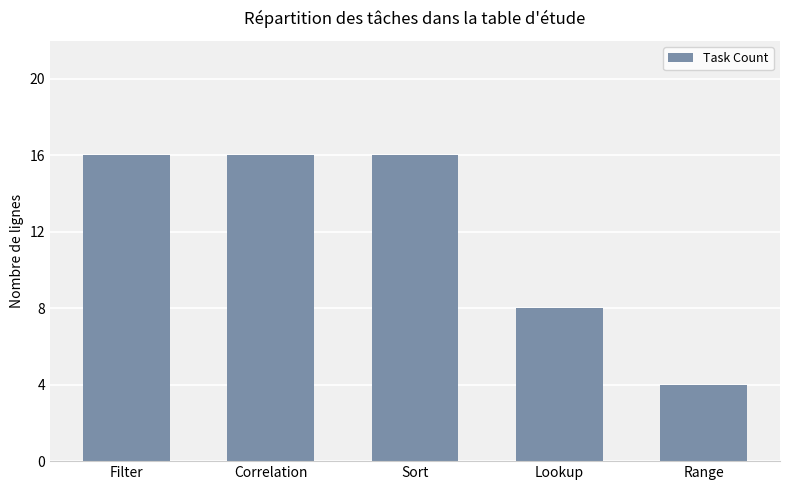

Reading right to left, list all the values displayed in this chart.

Range=4	Lookup=8	Sort=16	Correlation=16	Filter=16